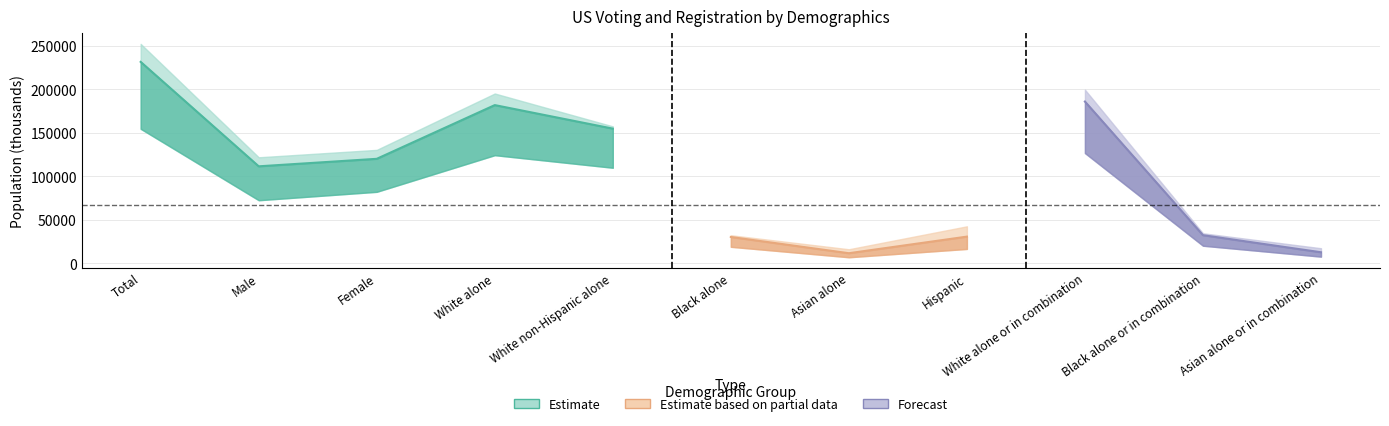

True or false: Total citizen population has more than 1 interior local peaks.

True